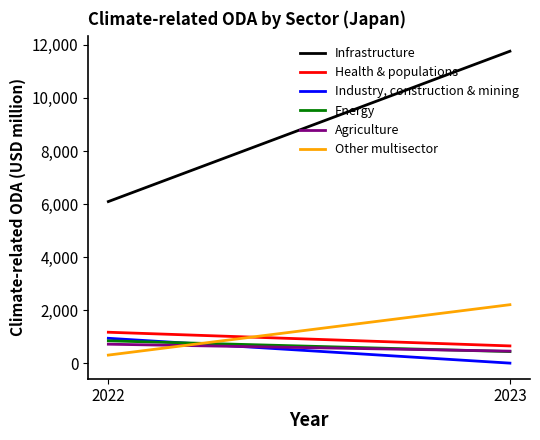

What are all the series names shown in the legend?

Infrastructure, Health & populations, Industry, construction & mining, Energy, Agriculture, Other multisector